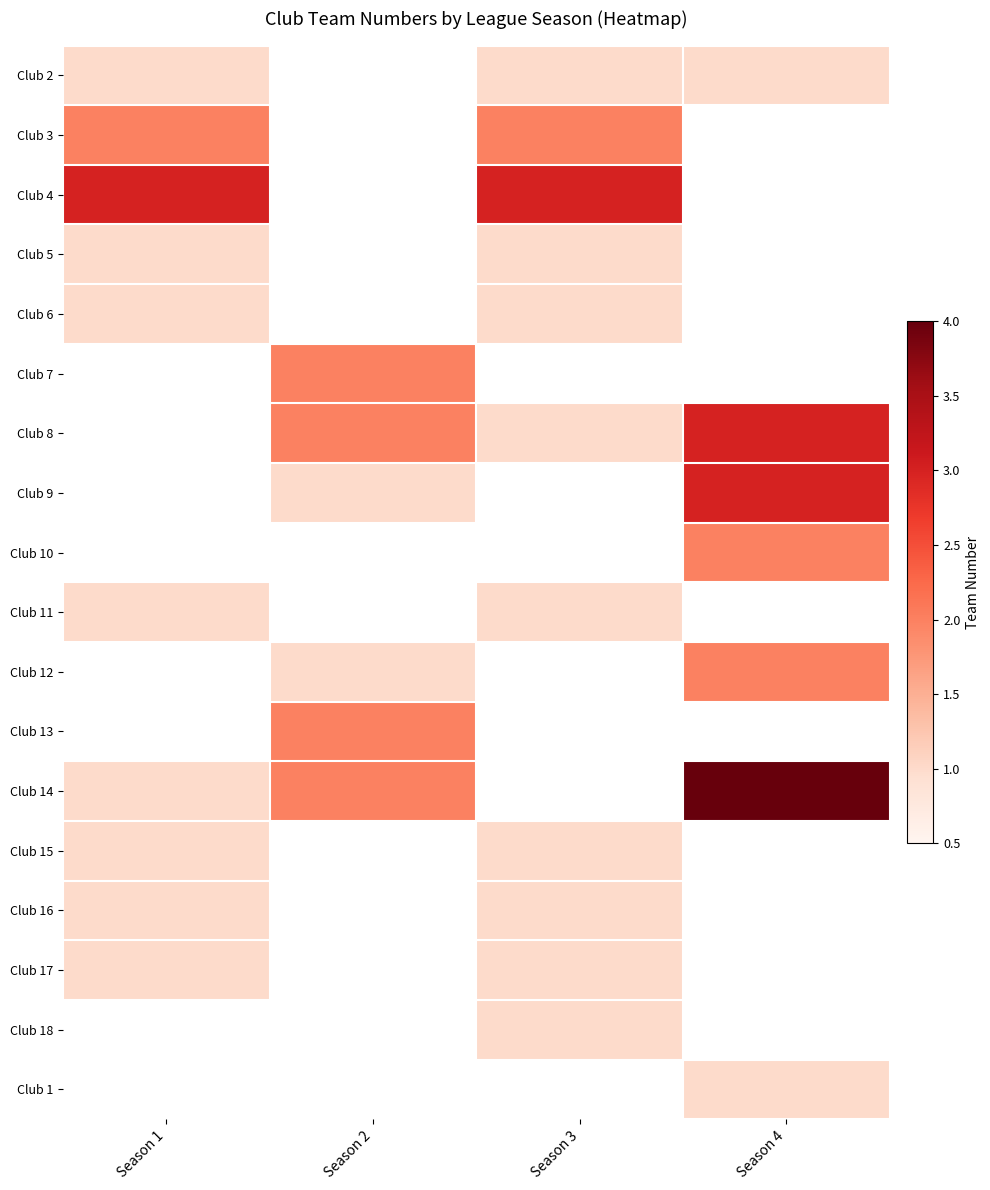

Which series has the largest range (max minus min)?

Club 14